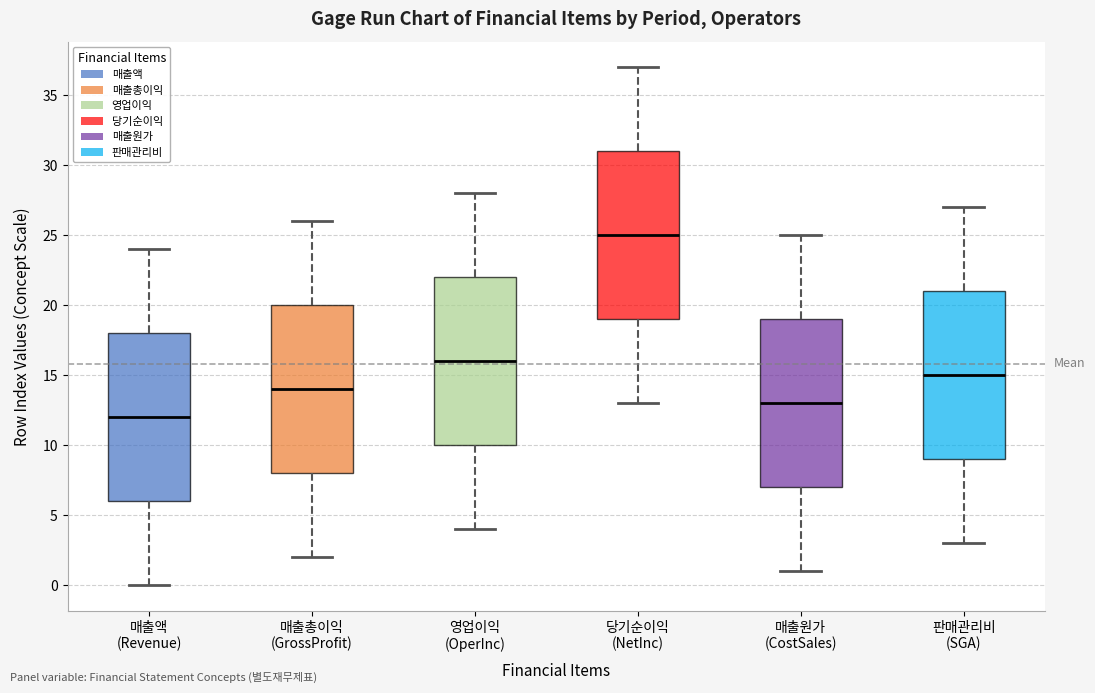

Reading left to right, transcribe this box plot: for each box, give where its median line is, the range the box spans, and where its two whiskers end, as read against the y-axis. The values are not printed on the chart, so give them approximately, as read against the axis.

매출액 (Revenue): median 12, box 6 to 18, whiskers 0 to 24
매출총이익 (GrossProfit): median 14, box 8 to 20, whiskers 2 to 26
영업이익 (OperInc): median 16, box 10 to 22, whiskers 4 to 28
당기순이익 (NetInc): median 25, box 19 to 31, whiskers 13 to 37
매출원가 (CostSales): median 13, box 7 to 19, whiskers 1 to 25
판매관리비 (SGA): median 15, box 9 to 21, whiskers 3 to 27